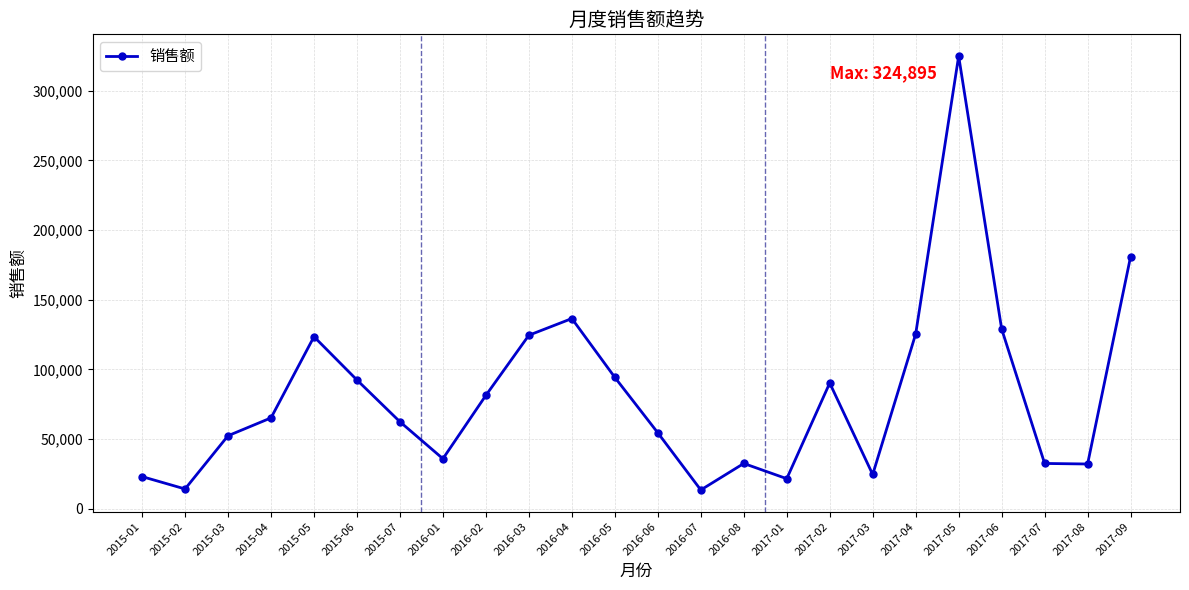

True or false: the data shows 129069.0 at 2017-06.

True